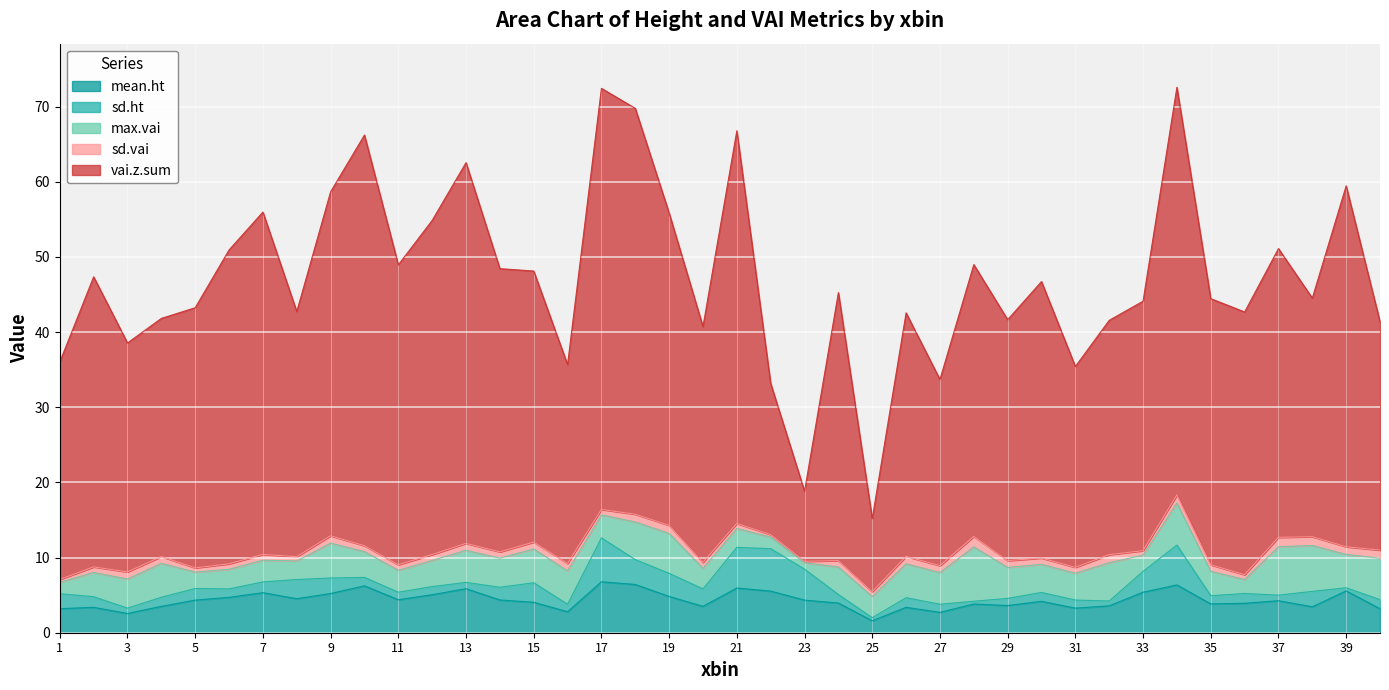

Between which two adjacent categories do sd.ht and mean.ht first intersect?

21 and 22